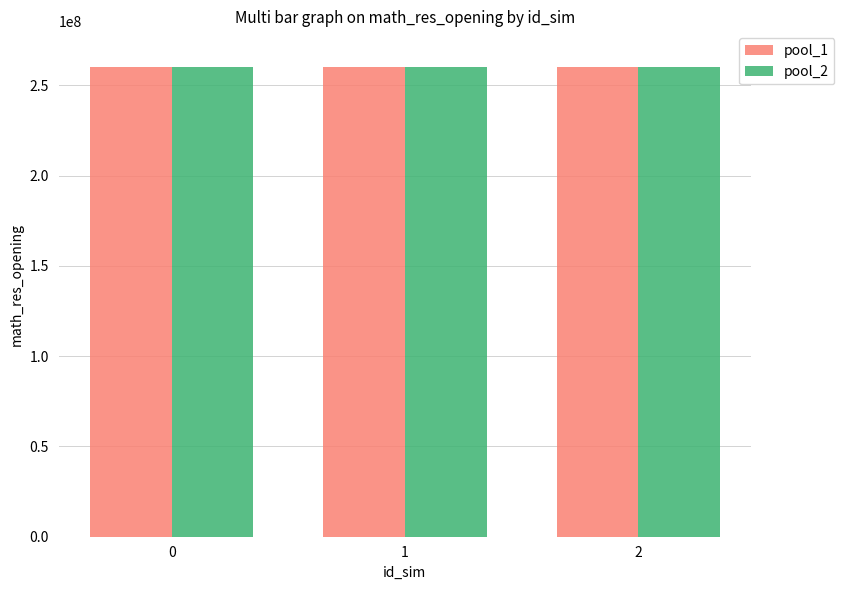

How many groups of bars are there?

3